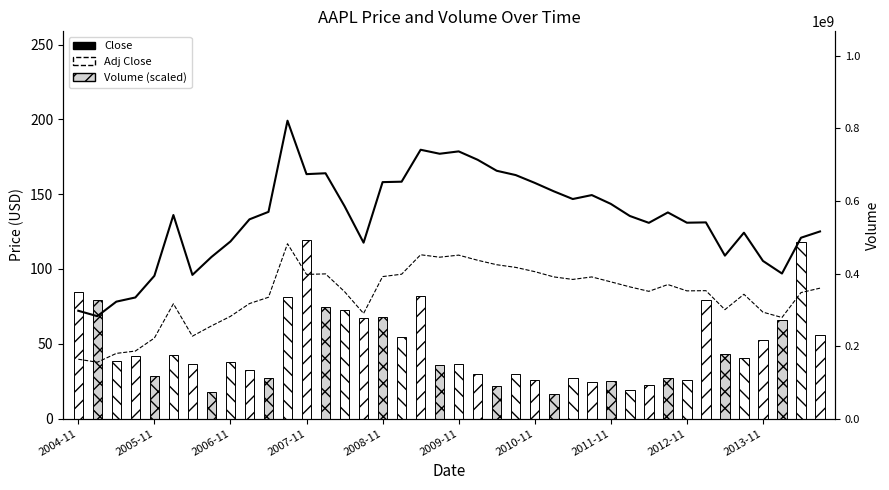

What is the total value across all series at 23?

293.9